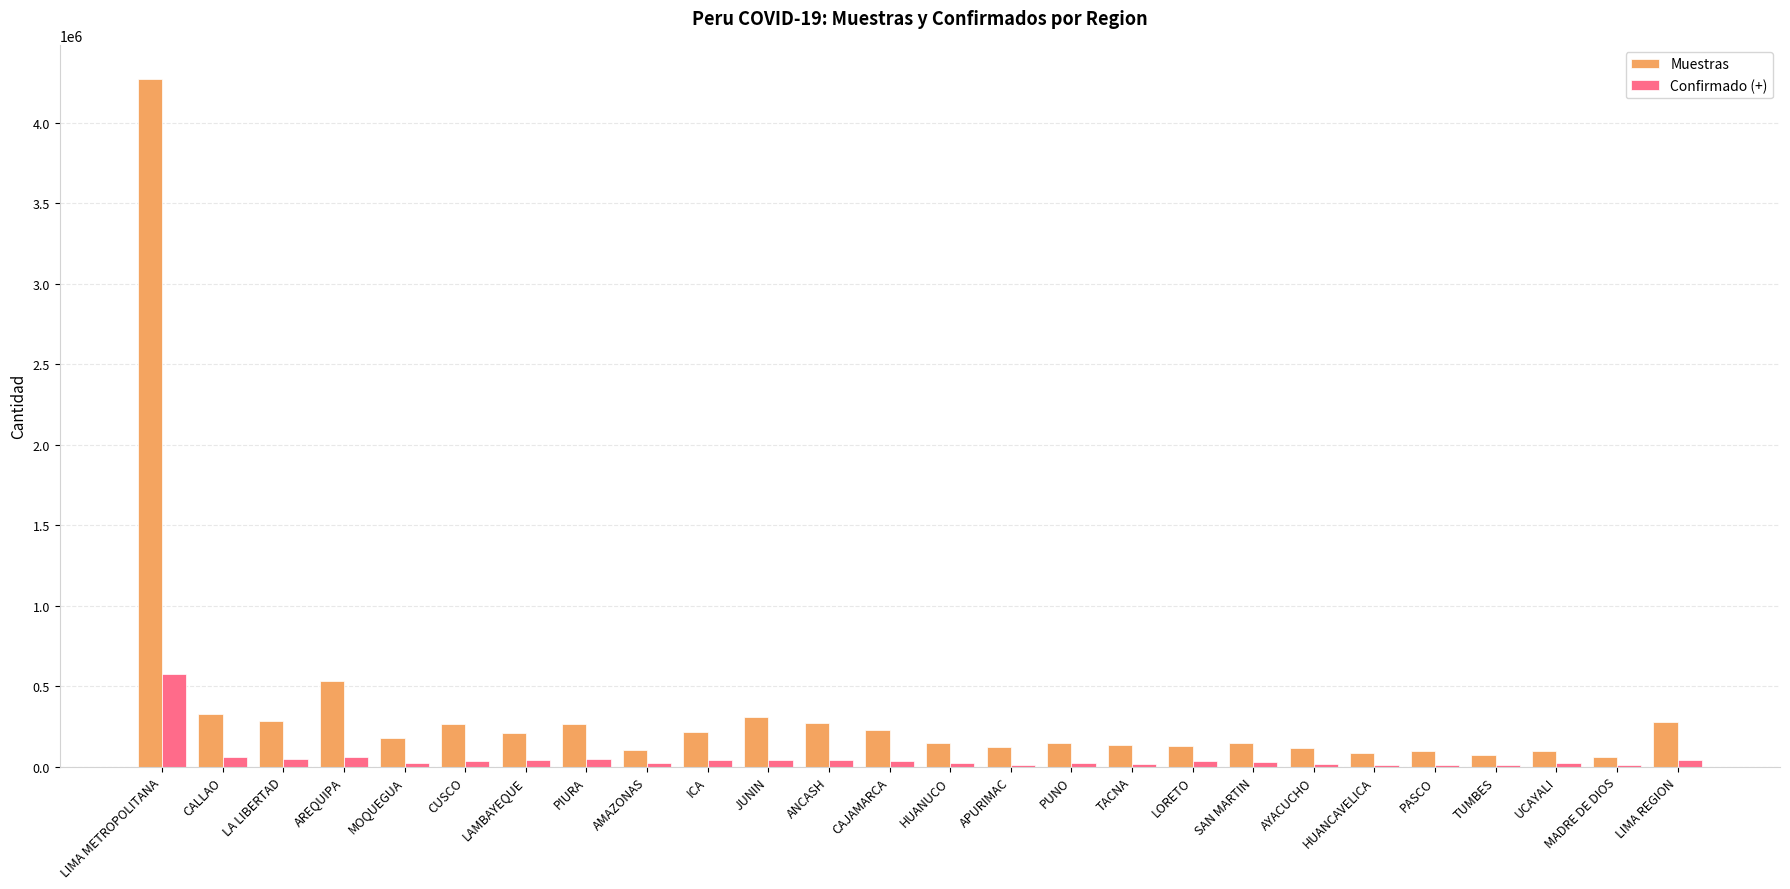

Count the number of categories in the chart.

26